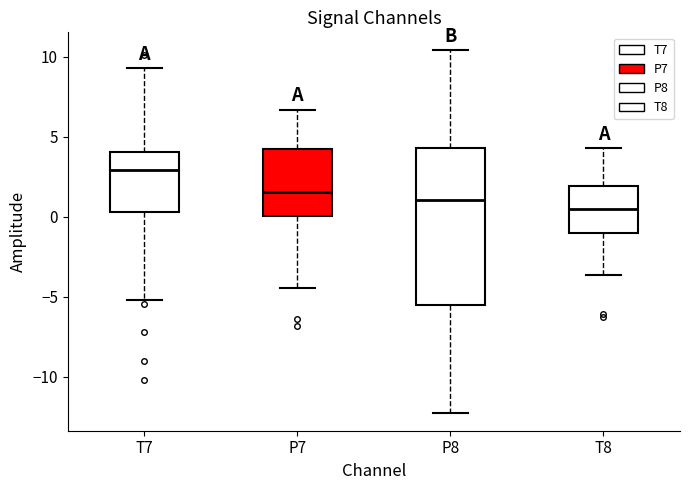

Reading left to right, read every box against the y-axis: the position of its median line, the range the box covers, and the ends of its whiskers. The values are not printed on the chart, so give them approximately, as read against the axis.

T7: median 3.0, box 0.5 to 4.0, whiskers -5.0 to 9.5
P7: median 1.5, box 0.0 to 4.0, whiskers -4.5 to 6.5
P8: median 1.0, box -5.5 to 4.5, whiskers -12.0 to 10.5
T8: median 0.5, box -1.0 to 2.0, whiskers -3.5 to 4.5